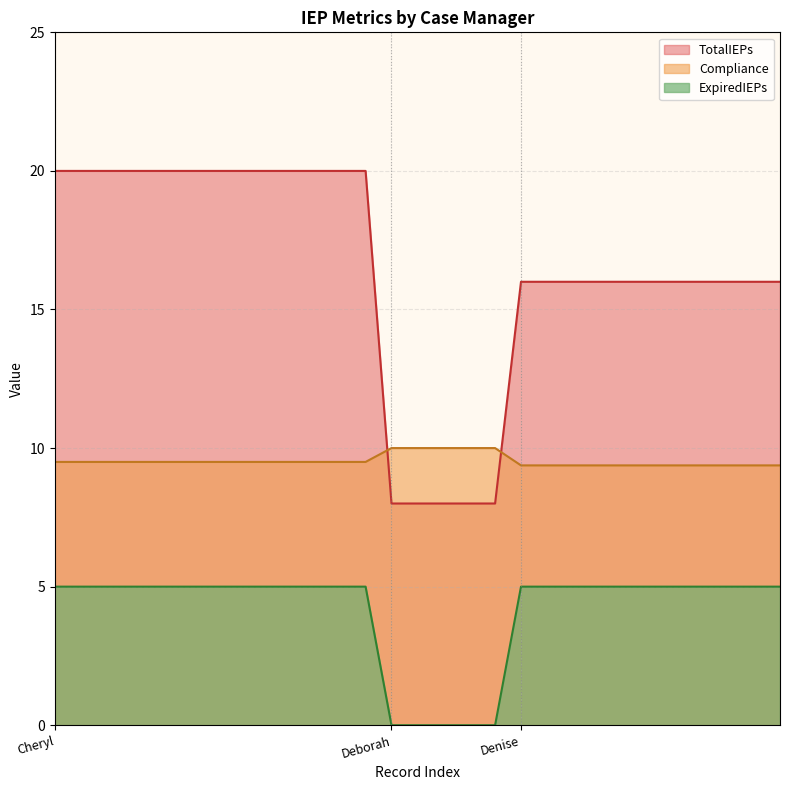

Which has a higher value, Denise Allen or Deborah Hart?

Denise Allen